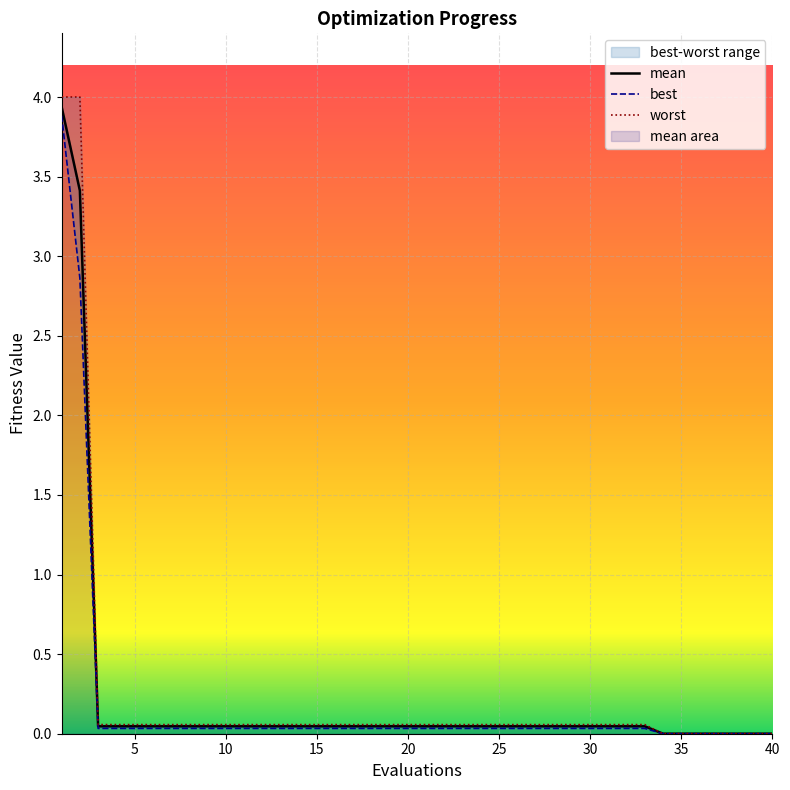

Is it true that mean equals 0.0 at 7?

True